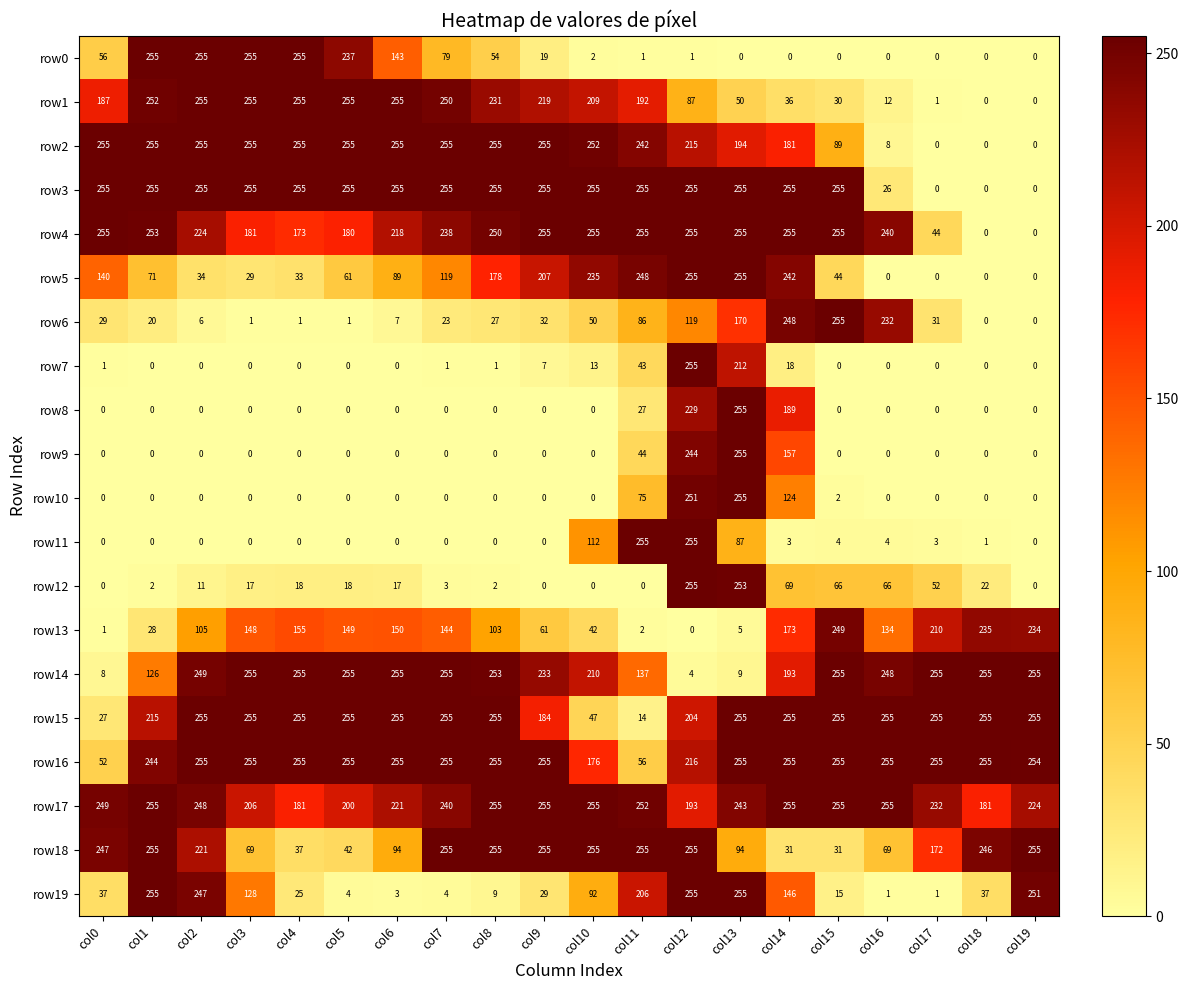

What is the sum of the row13 values at col16 and col6?

284